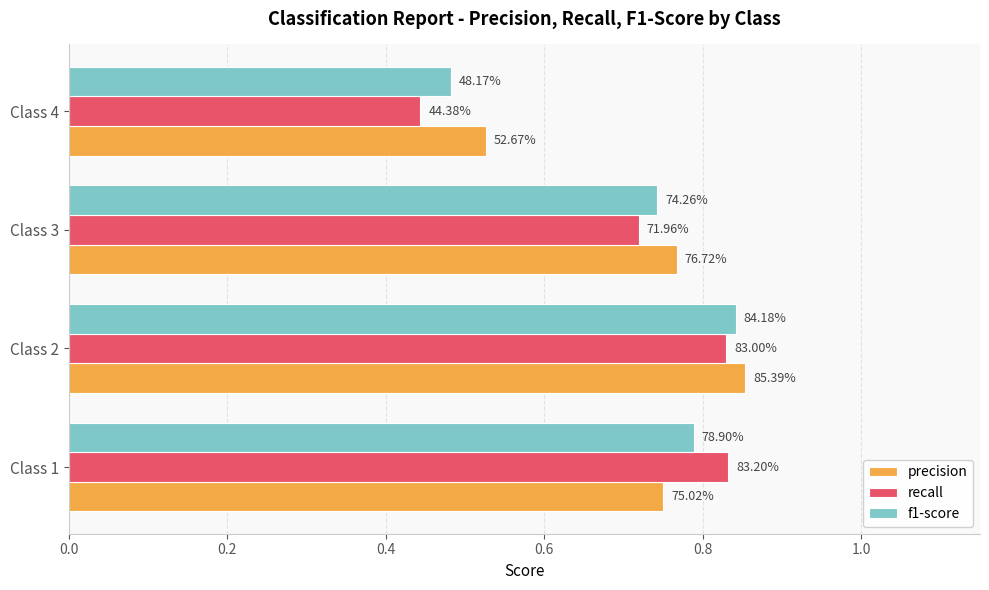

What is the difference between the maximum and minimum values in the recall series?

0.4